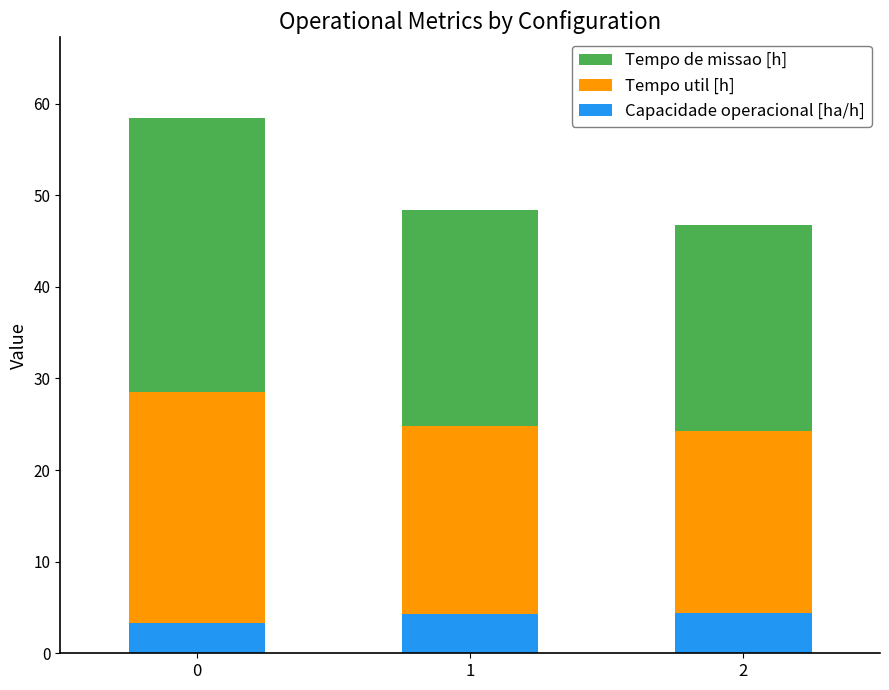

What is the total value across all series at 2?

46.7